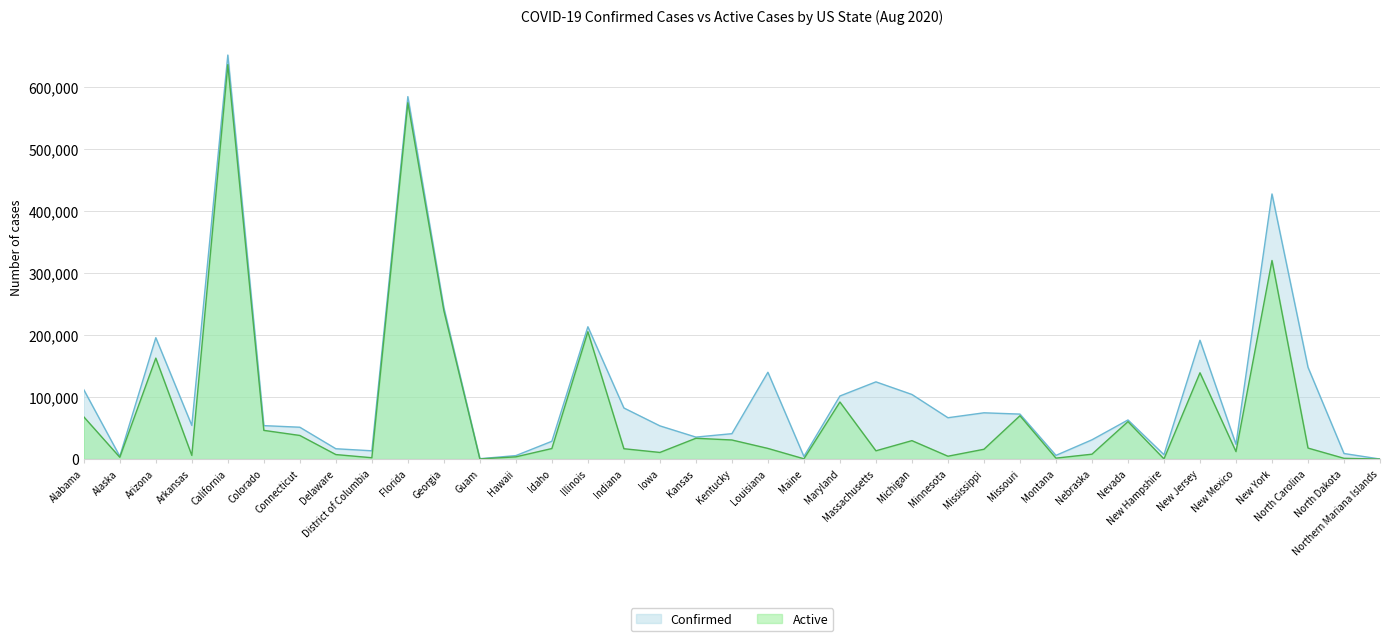

What is the difference between the Confirmed values at California and North Carolina?

503109